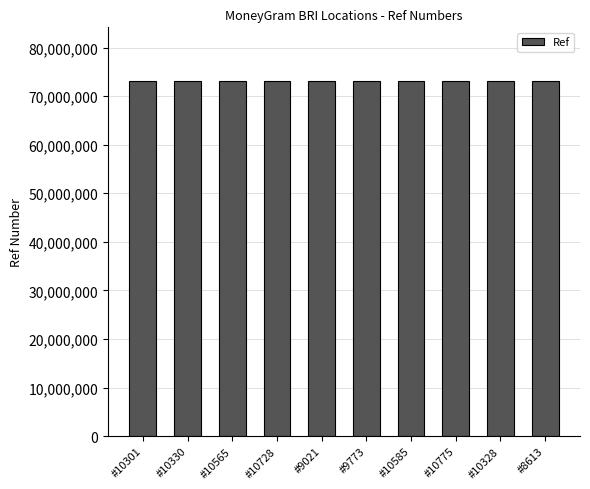

What is the difference between the maximum and minimum values?

114707